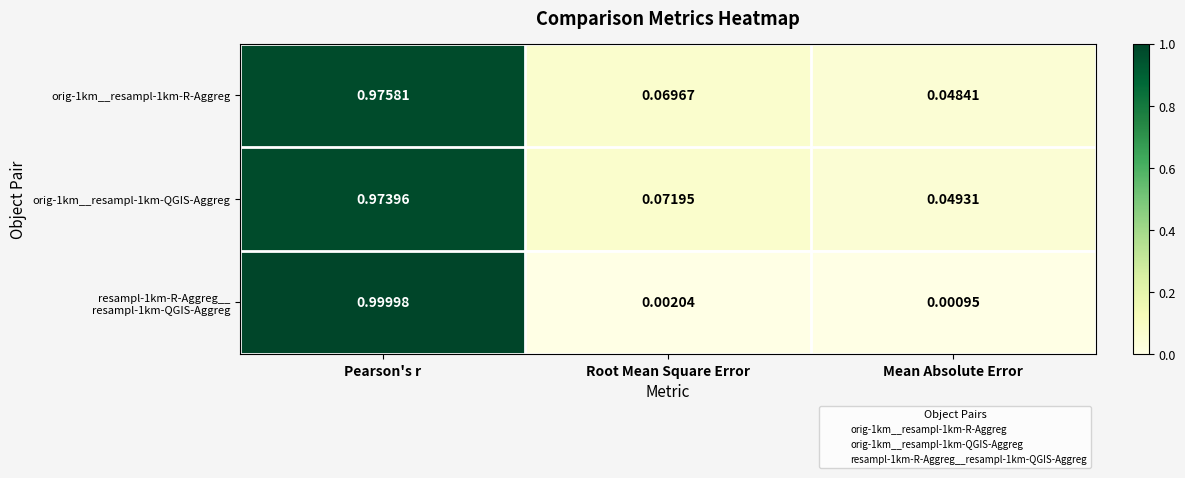

Rank the categories by orig-1km__resampl-1km-QGIS-Aggreg value from lowest to highest.

Mean Absolute Error, Root Mean Square Error, Pearson's r